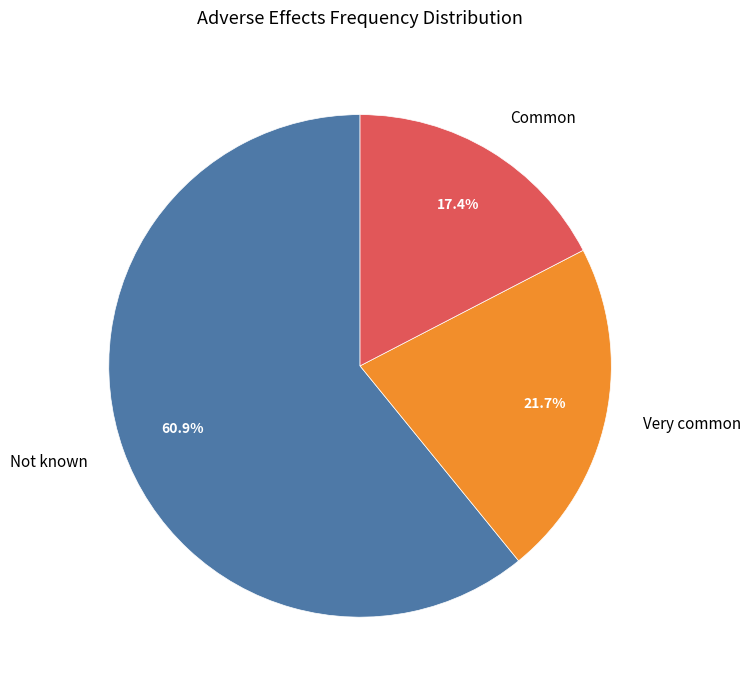

What percentage do Not known and Very common together represent?

82.6%